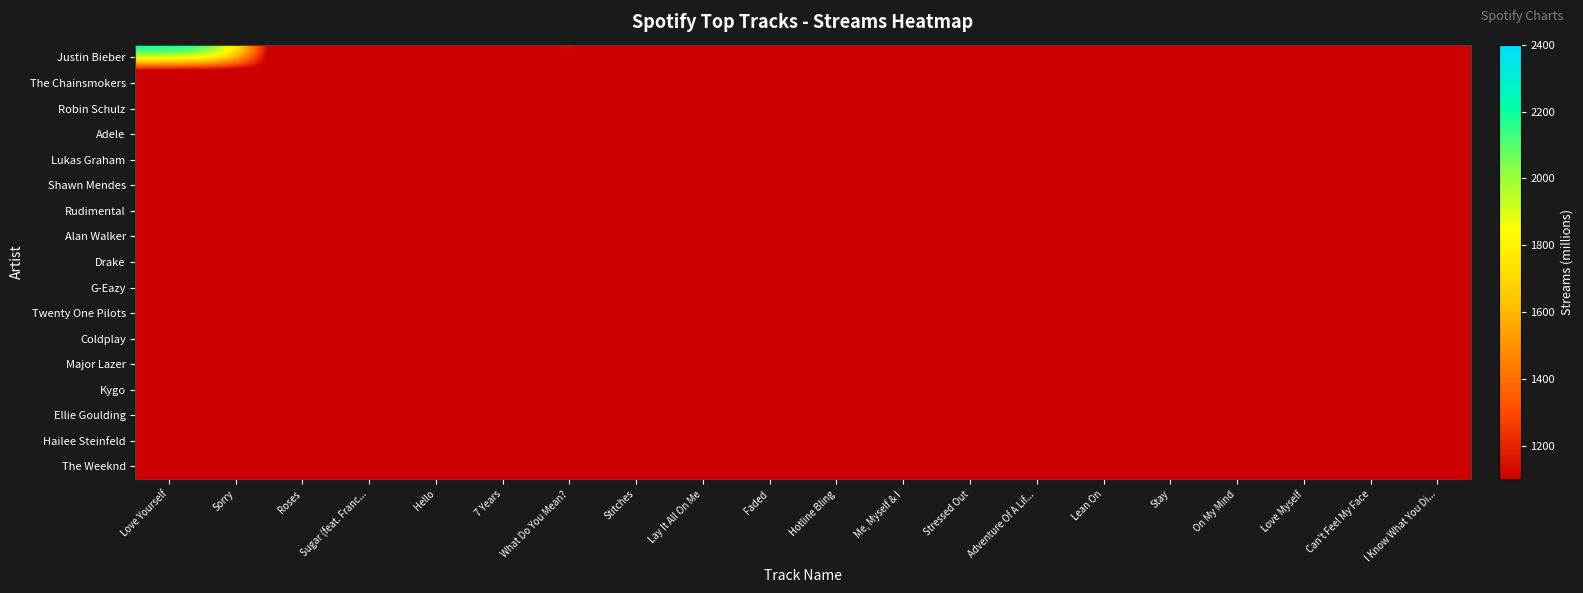

Reading right to left, transcribe all the data shown in this chart.

row_0: I Know What You Di...=0	Can't Feel My Face=0	Love Myself=0	On My Mind=0	Stay=0	Lean On=0	Adventure Of A Lif...=0	Stressed Out=0	Me, Myself & I=0	Hotline Bling=0	Faded=0	Lay It All On Me=0	Stitches=0	What Do You Mean?=1786	7 Years=0	Hello=0	Sugar (feat. Franc...=0	Roses=0	Sorry=2191	Love Yourself=2293
row_1: I Know What You Di...=0	Can't Feel My Face=0	Love Myself=0	On My Mind=0	Stay=0	Lean On=0	Adventure Of A Lif...=0	Stressed Out=0	Me, Myself & I=0	Hotline Bling=0	Faded=0	Lay It All On Me=0	Stitches=0	What Do You Mean?=0	7 Years=0	Hello=0	Sugar (feat. Franc...=0	Roses=1991	Sorry=0	Love Yourself=0
row_2: I Know What You Di...=0	Can't Feel My Face=0	Love Myself=0	On My Mind=0	Stay=0	Lean On=0	Adventure Of A Lif...=0	Stressed Out=0	Me, Myself & I=0	Hotline Bling=0	Faded=0	Lay It All On Me=0	Stitches=0	What Do You Mean?=0	7 Years=0	Hello=0	Sugar (feat. Franc...=1869	Roses=0	Sorry=0	Love Yourself=0
row_3: I Know What You Di...=0	Can't Feel My Face=0	Love Myself=0	On My Mind=0	Stay=0	Lean On=0	Adventure Of A Lif...=0	Stressed Out=0	Me, Myself & I=0	Hotline Bling=0	Faded=0	Lay It All On Me=0	Stitches=0	What Do You Mean?=0	7 Years=0	Hello=1863	Sugar (feat. Franc...=0	Roses=0	Sorry=0	Love Yourself=0
row_4: I Know What You Di...=0	Can't Feel My Face=0	Love Myself=0	On My Mind=0	Stay=0	Lean On=0	Adventure Of A Lif...=0	Stressed Out=0	Me, Myself & I=0	Hotline Bling=0	Faded=0	Lay It All On Me=0	Stitches=0	What Do You Mean?=0	7 Years=1814	Hello=0	Sugar (feat. Franc...=0	Roses=0	Sorry=0	Love Yourself=0
row_5: I Know What You Di...=1196	Can't Feel My Face=0	Love Myself=0	On My Mind=0	Stay=0	Lean On=0	Adventure Of A Lif...=0	Stressed Out=0	Me, Myself & I=0	Hotline Bling=0	Faded=0	Lay It All On Me=0	Stitches=1668	What Do You Mean?=0	7 Years=0	Hello=0	Sugar (feat. Franc...=0	Roses=0	Sorry=0	Love Yourself=0
row_6: I Know What You Di...=0	Can't Feel My Face=0	Love Myself=0	On My Mind=0	Stay=0	Lean On=0	Adventure Of A Lif...=0	Stressed Out=0	Me, Myself & I=0	Hotline Bling=0	Faded=0	Lay It All On Me=1630	Stitches=0	What Do You Mean?=0	7 Years=0	Hello=0	Sugar (feat. Franc...=0	Roses=0	Sorry=0	Love Yourself=0
row_7: I Know What You Di...=0	Can't Feel My Face=0	Love Myself=0	On My Mind=0	Stay=0	Lean On=0	Adventure Of A Lif...=0	Stressed Out=0	Me, Myself & I=0	Hotline Bling=0	Faded=1577	Lay It All On Me=0	Stitches=0	What Do You Mean?=0	7 Years=0	Hello=0	Sugar (feat. Franc...=0	Roses=0	Sorry=0	Love Yourself=0
row_8: I Know What You Di...=0	Can't Feel My Face=0	Love Myself=0	On My Mind=0	Stay=0	Lean On=0	Adventure Of A Lif...=0	Stressed Out=0	Me, Myself & I=0	Hotline Bling=1504	Faded=0	Lay It All On Me=0	Stitches=0	What Do You Mean?=0	7 Years=0	Hello=0	Sugar (feat. Franc...=0	Roses=0	Sorry=0	Love Yourself=0
row_9: I Know What You Di...=0	Can't Feel My Face=0	Love Myself=0	On My Mind=0	Stay=0	Lean On=0	Adventure Of A Lif...=0	Stressed Out=0	Me, Myself & I=1460	Hotline Bling=0	Faded=0	Lay It All On Me=0	Stitches=0	What Do You Mean?=0	7 Years=0	Hello=0	Sugar (feat. Franc...=0	Roses=0	Sorry=0	Love Yourself=0
row_10: I Know What You Di...=0	Can't Feel My Face=0	Love Myself=0	On My Mind=0	Stay=0	Lean On=0	Adventure Of A Lif...=0	Stressed Out=1405	Me, Myself & I=0	Hotline Bling=0	Faded=0	Lay It All On Me=0	Stitches=0	What Do You Mean?=0	7 Years=0	Hello=0	Sugar (feat. Franc...=0	Roses=0	Sorry=0	Love Yourself=0
row_11: I Know What You Di...=0	Can't Feel My Face=0	Love Myself=0	On My Mind=0	Stay=0	Lean On=0	Adventure Of A Lif...=1392	Stressed Out=0	Me, Myself & I=0	Hotline Bling=0	Faded=0	Lay It All On Me=0	Stitches=0	What Do You Mean?=0	7 Years=0	Hello=0	Sugar (feat. Franc...=0	Roses=0	Sorry=0	Love Yourself=0
row_12: I Know What You Di...=0	Can't Feel My Face=0	Love Myself=0	On My Mind=0	Stay=0	Lean On=1357	Adventure Of A Lif...=0	Stressed Out=0	Me, Myself & I=0	Hotline Bling=0	Faded=0	Lay It All On Me=0	Stitches=0	What Do You Mean?=0	7 Years=0	Hello=0	Sugar (feat. Franc...=0	Roses=0	Sorry=0	Love Yourself=0
row_13: I Know What You Di...=0	Can't Feel My Face=0	Love Myself=0	On My Mind=0	Stay=1337	Lean On=0	Adventure Of A Lif...=0	Stressed Out=0	Me, Myself & I=0	Hotline Bling=0	Faded=0	Lay It All On Me=0	Stitches=0	What Do You Mean?=0	7 Years=0	Hello=0	Sugar (feat. Franc...=0	Roses=0	Sorry=0	Love Yourself=0
row_14: I Know What You Di...=0	Can't Feel My Face=0	Love Myself=0	On My Mind=1331	Stay=0	Lean On=0	Adventure Of A Lif...=0	Stressed Out=0	Me, Myself & I=0	Hotline Bling=0	Faded=0	Lay It All On Me=0	Stitches=0	What Do You Mean?=0	7 Years=0	Hello=0	Sugar (feat. Franc...=0	Roses=0	Sorry=0	Love Yourself=0
row_15: I Know What You Di...=0	Can't Feel My Face=0	Love Myself=1264	On My Mind=0	Stay=0	Lean On=0	Adventure Of A Lif...=0	Stressed Out=0	Me, Myself & I=0	Hotline Bling=0	Faded=0	Lay It All On Me=0	Stitches=0	What Do You Mean?=0	7 Years=0	Hello=0	Sugar (feat. Franc...=0	Roses=0	Sorry=0	Love Yourself=0
row_16: I Know What You Di...=0	Can't Feel My Face=1203	Love Myself=0	On My Mind=0	Stay=0	Lean On=0	Adventure Of A Lif...=0	Stressed Out=0	Me, Myself & I=0	Hotline Bling=0	Faded=0	Lay It All On Me=0	Stitches=0	What Do You Mean?=0	7 Years=0	Hello=0	Sugar (feat. Franc...=0	Roses=0	Sorry=0	Love Yourself=0